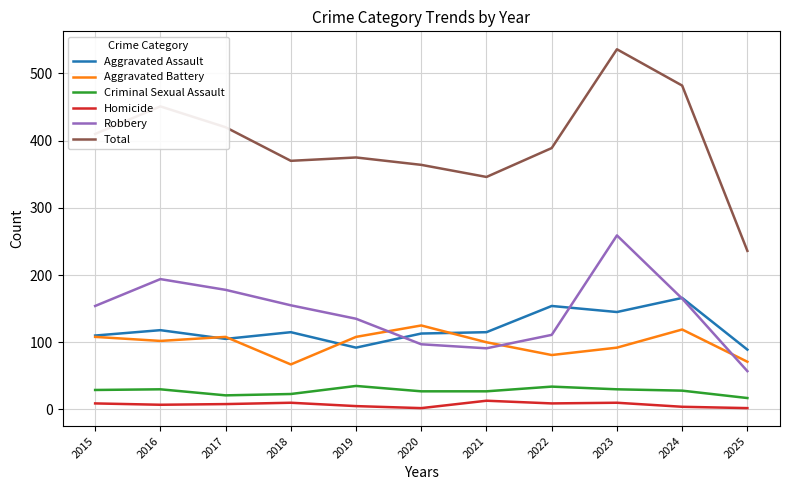

What is the difference between the maximum and minimum values in the Homicide series?

11